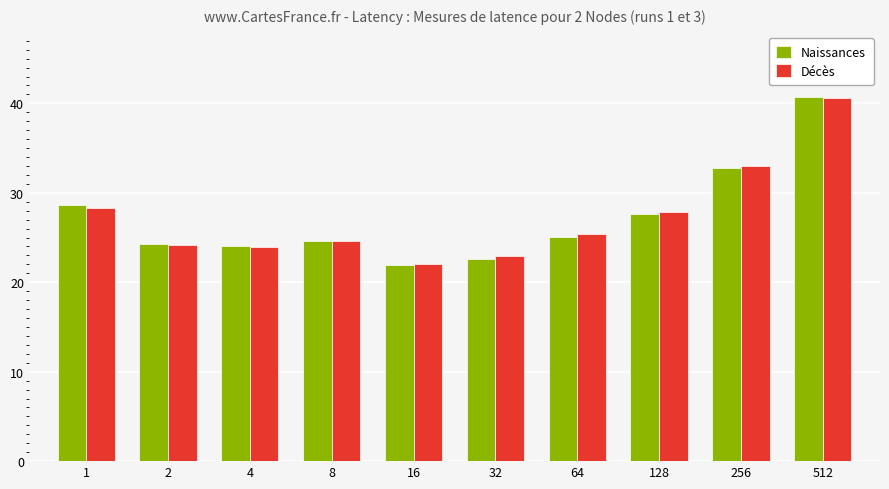

Read the Naissances value at 512.

40.7